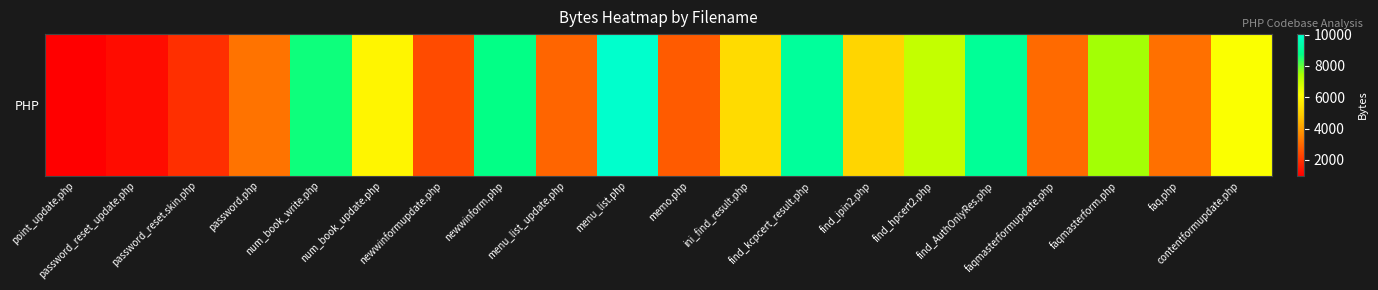

Approximately how many times larger is the value at password_reset.skin.php compared to password.php?

0.6